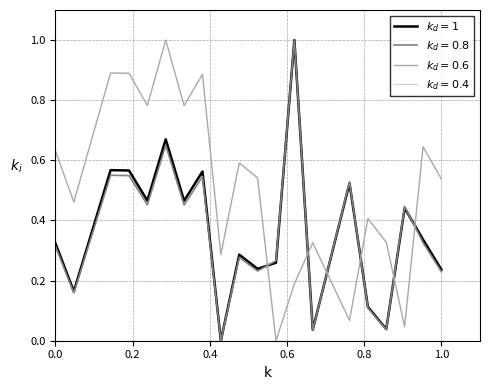

Does the chart have visible grid lines?

Yes